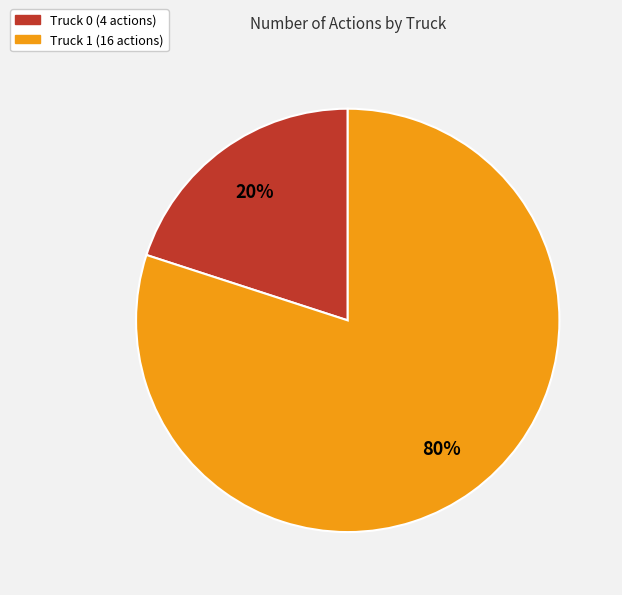

How many segments does this pie chart have?

2